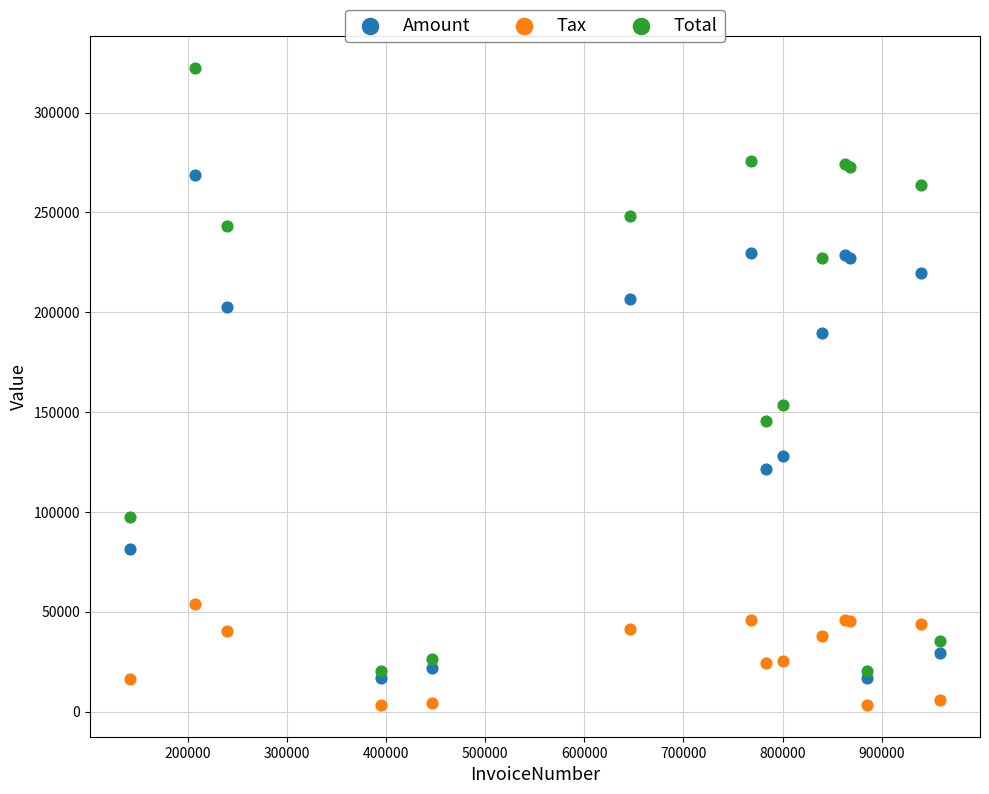

Which series has the widest spread of Y values?

Total